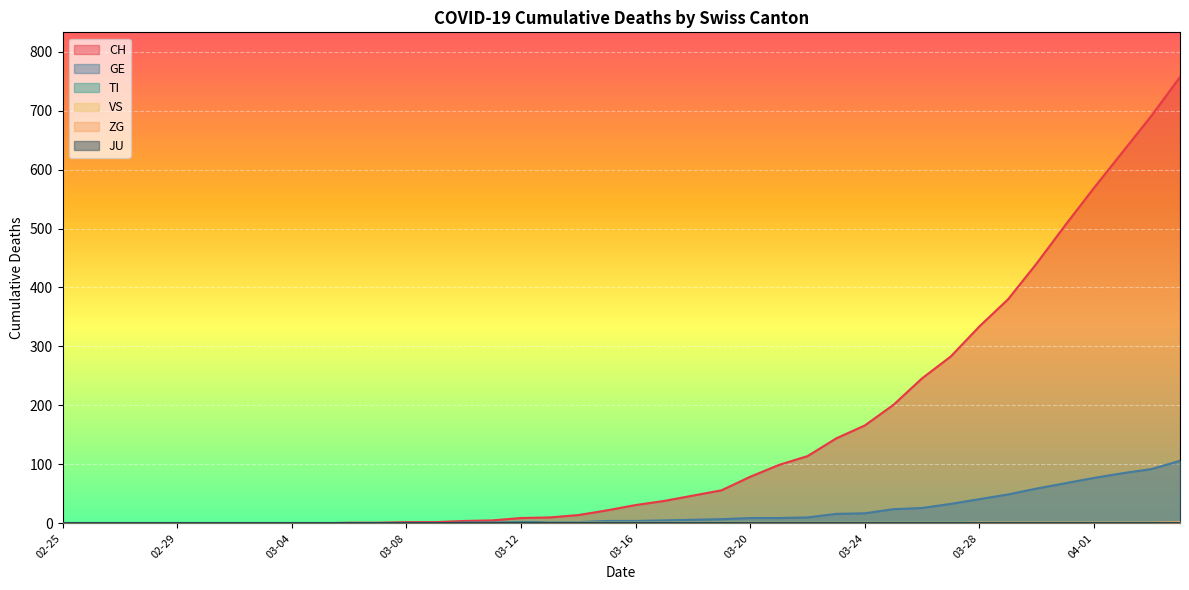

Where is GE nearest to the value 53?

2020-03-29